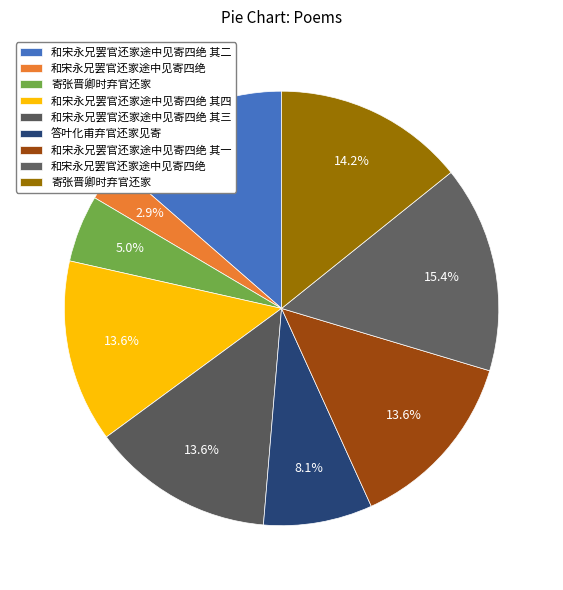

What is the smallest slice in the pie chart?

和宋永兄罢官还家途中见寄四绝